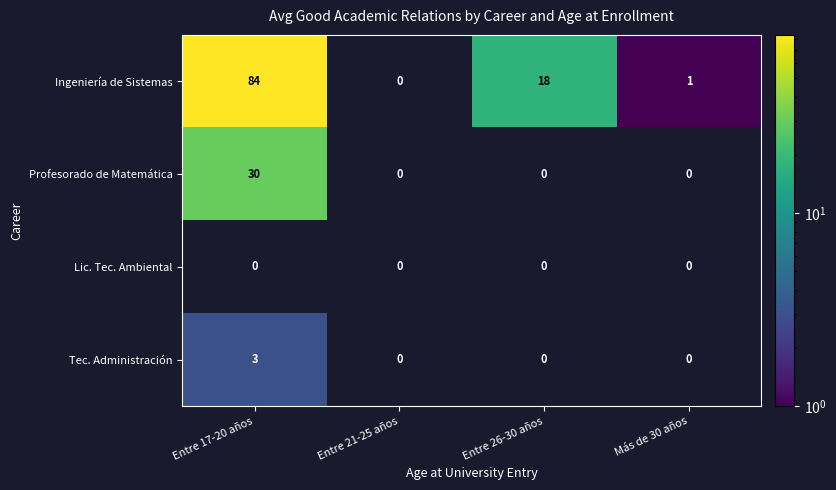

How many categories are shown in the chart?

4